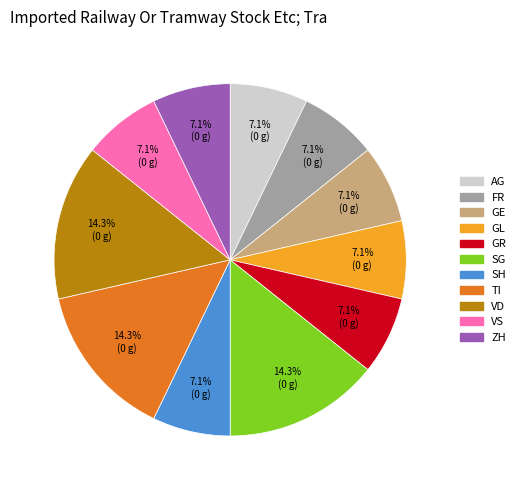

Does any single category account for the majority?

No